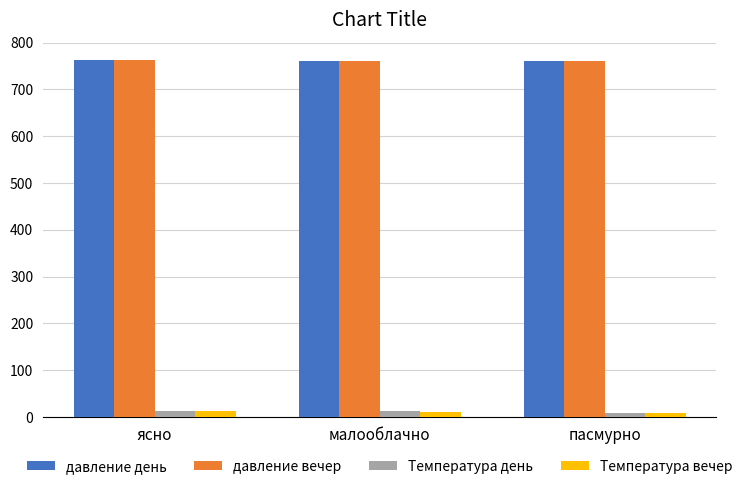

Does the chart contain any negative values?

No